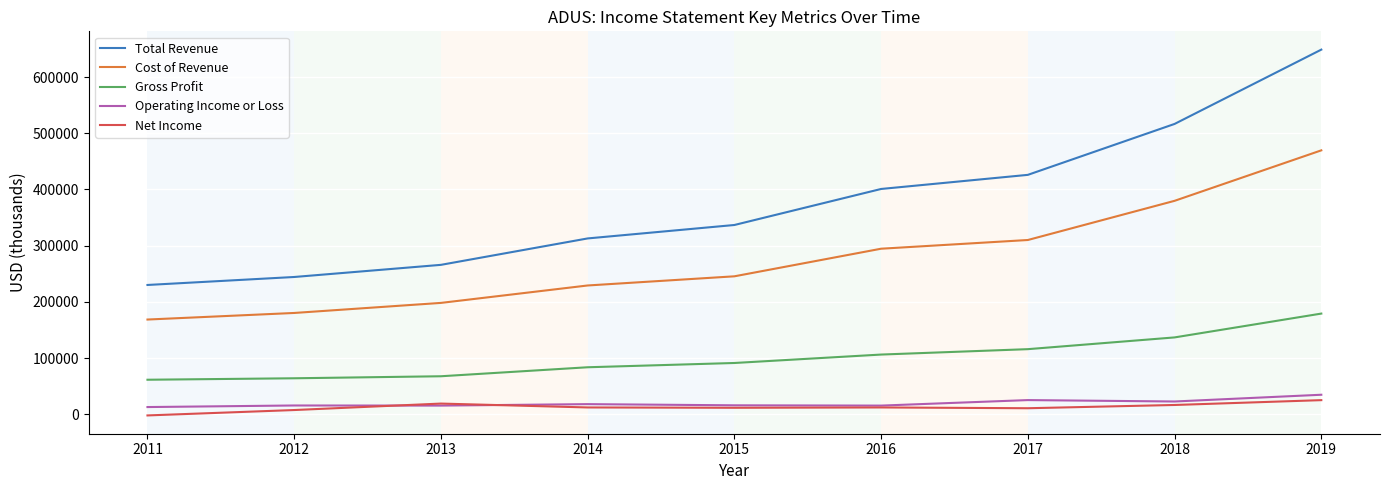

True or false: Total Revenue and Cost of Revenue cross at least once.

False